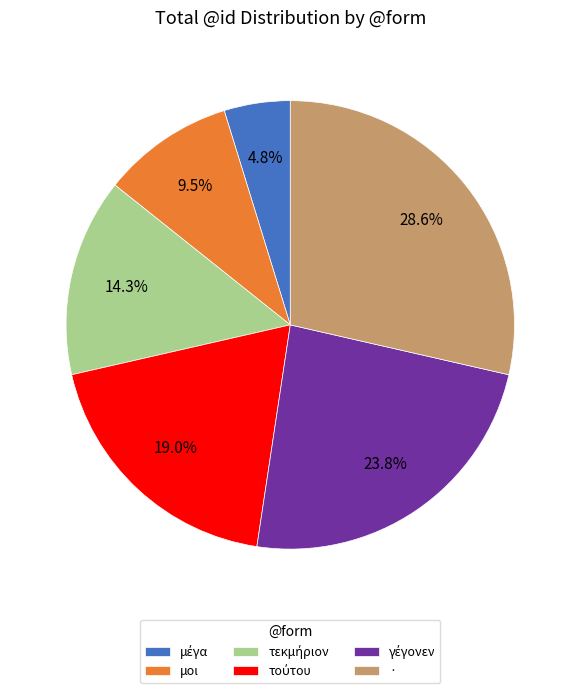

What percentage is NOT represented by ·?

71.4%